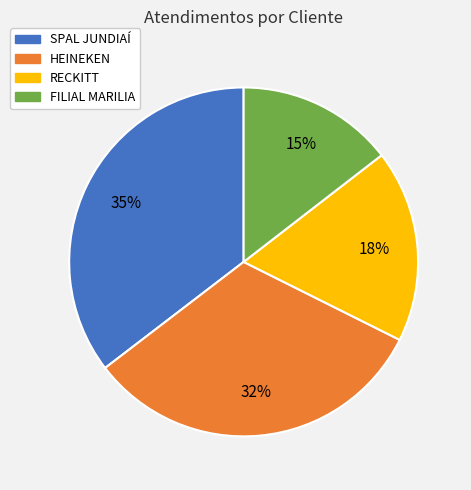

Combined, do RECKITT and SPAL JUNDIAÍ account for over 50%?

Yes